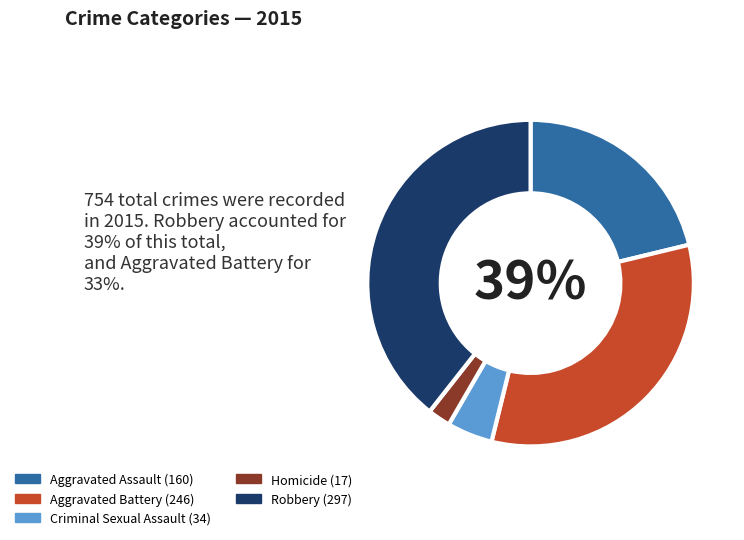

What is the change in value from Aggravated Assault to Homicide?

-143